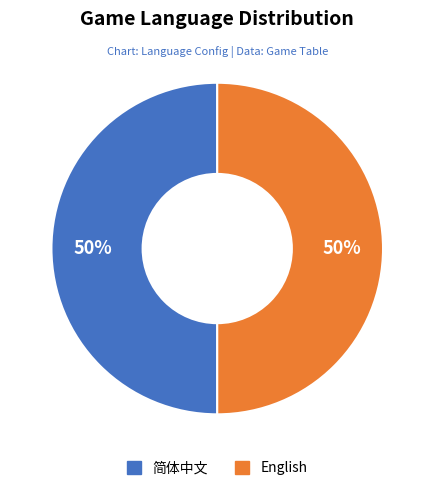

To the nearest percent, what portion does English represent?

50%